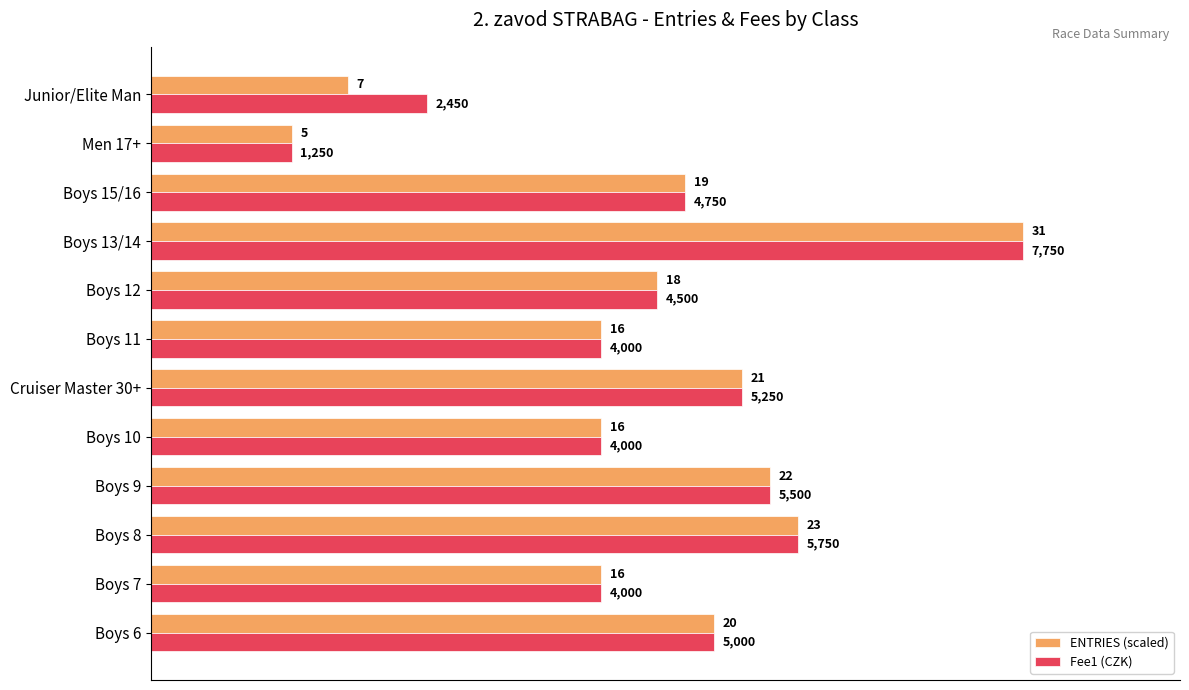

What is the spread (max minus min) of values at Junior/Elite Man?

700